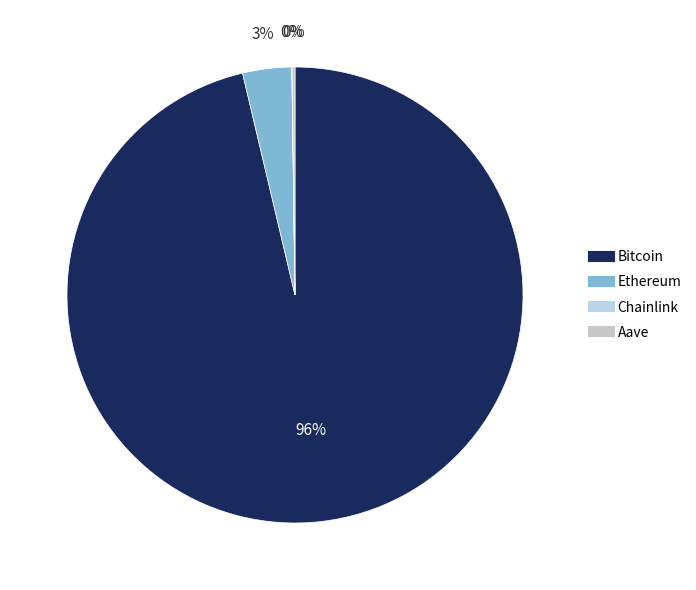

Which slice represents more than half of the pie?

Bitcoin